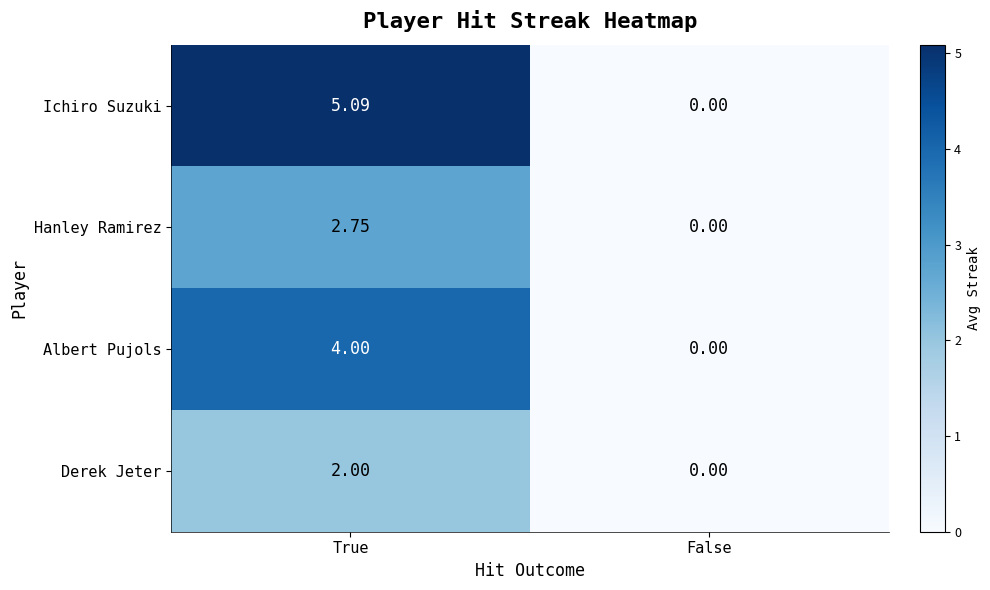

At which category does the chart reach its minimum across all series?

False